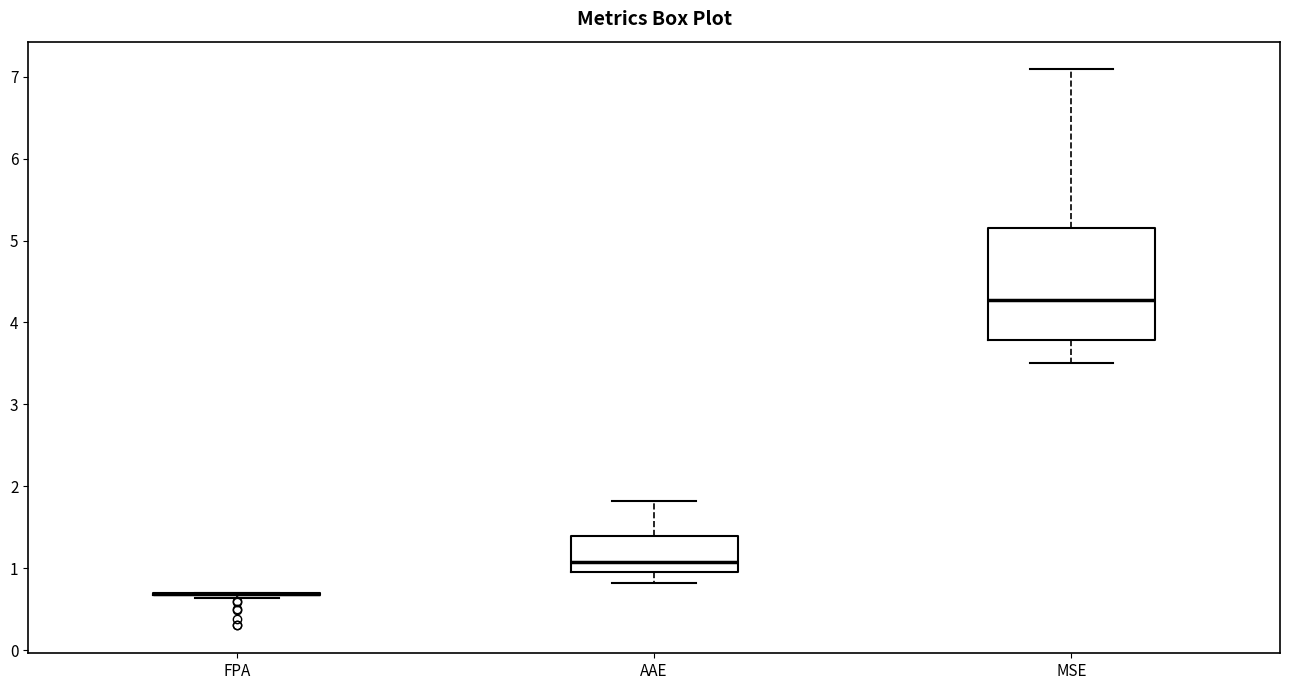

Reading left to right, read every box against the y-axis: the position of its median line, the range the box covers, and the ends of its whiskers. The values are not printed on the chart, so give them approximately, as read against the axis.

FPA: box collapsed to a line at 0.7, whiskers 0.6 to 0.7
AAE: median 1.1, box 1.0 to 1.4, whiskers 0.8 to 1.8
MSE: median 4.3, box 3.8 to 5.2, whiskers 3.5 to 7.1